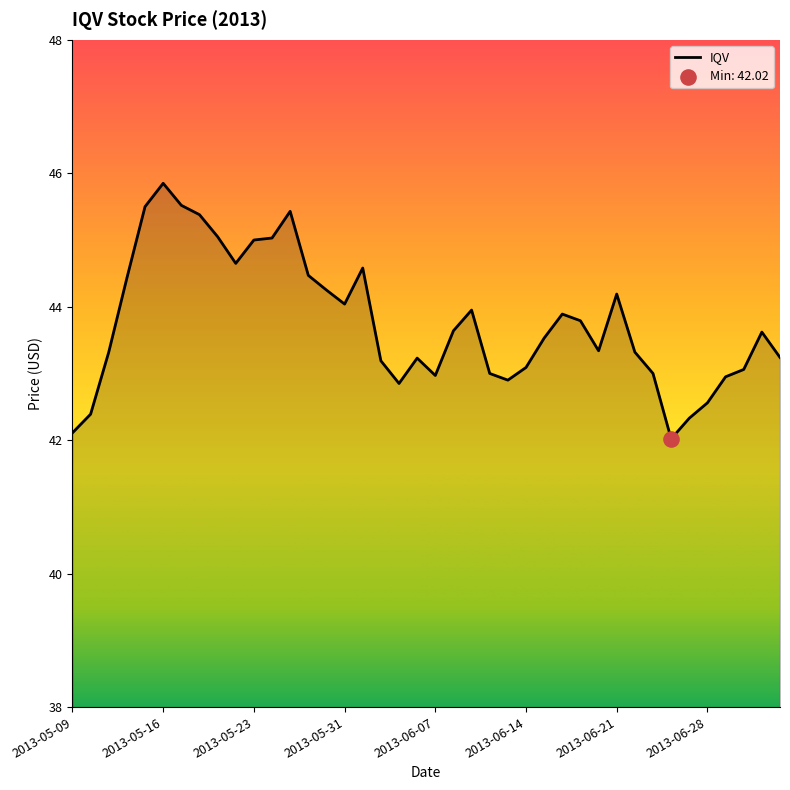

What is the greatest value displayed?

45.8